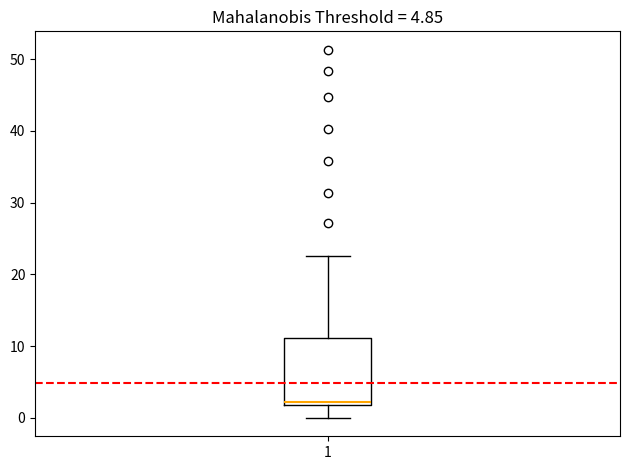

Where does the upper whisker of the box at x = 1 end on the y-axis? The values are not printed on the chart, so give them approximately, as read against the axis.

23